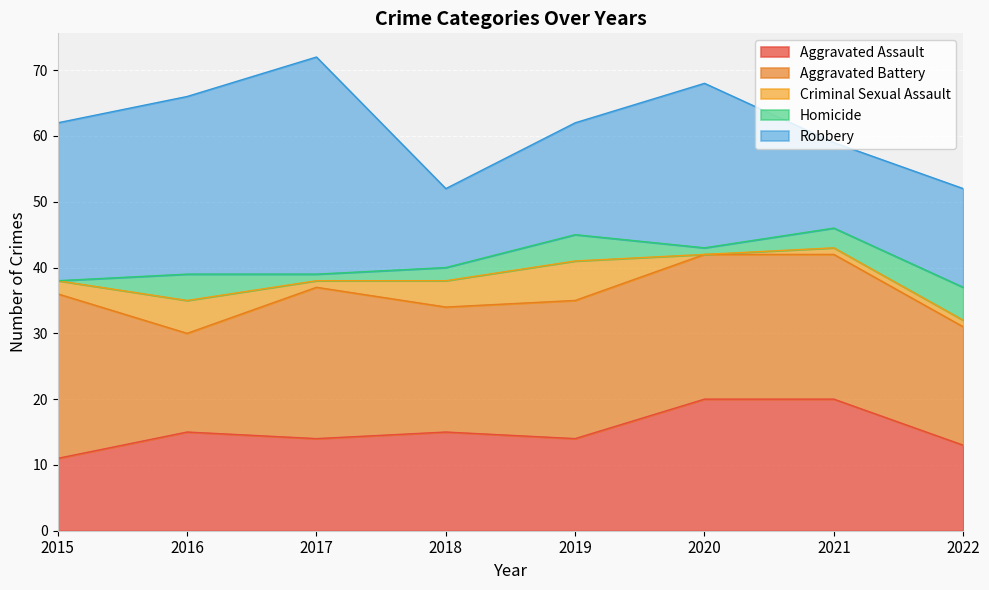

The Homicide series shows 2 at 2015. True or false?

False